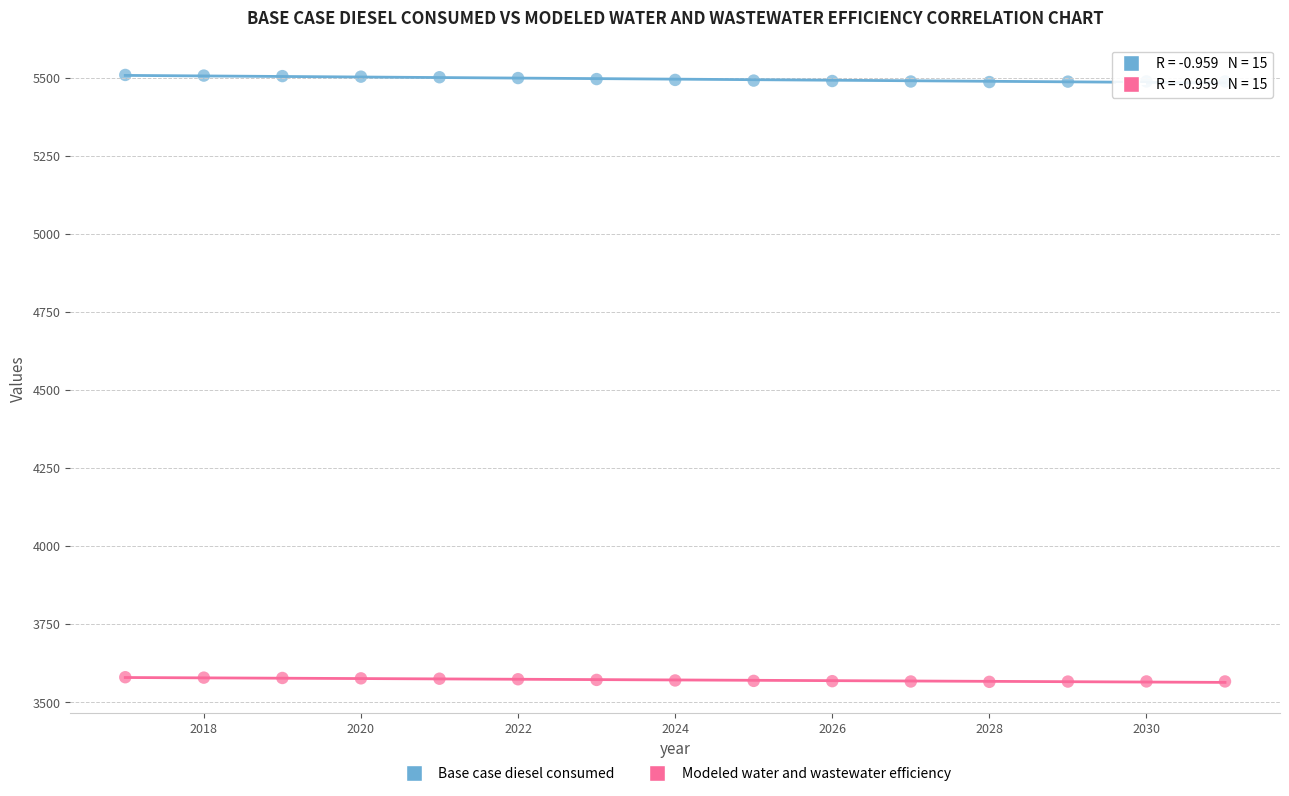

What is the X range (max minus min) for the scatter plot?

14.0